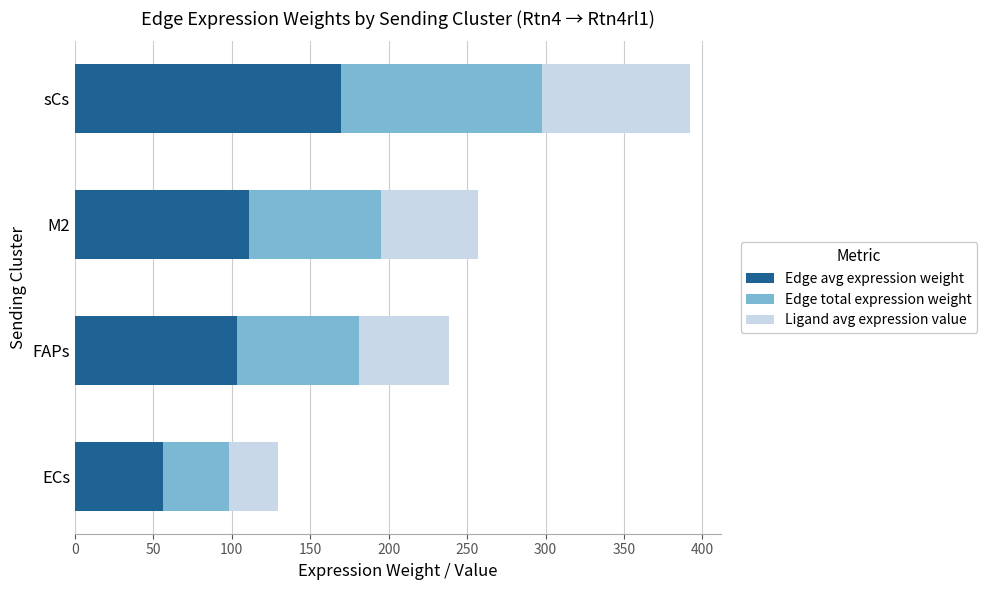

How many data points in Edge avg expression weight are less than 111?

2